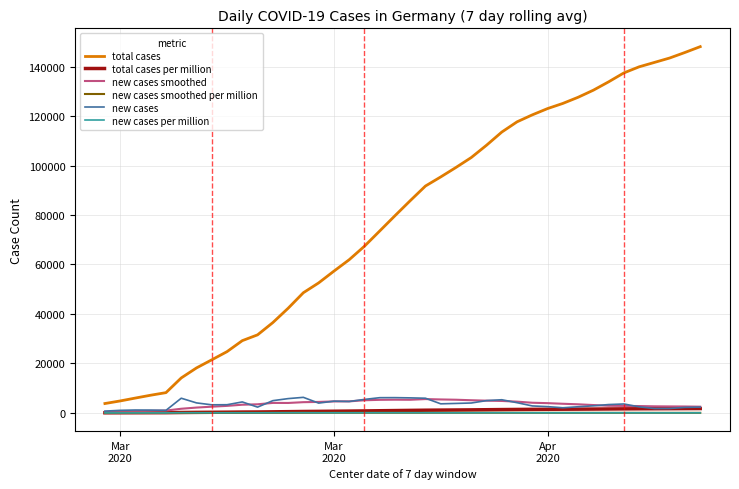

Which series has the largest total across all categories?

total cases